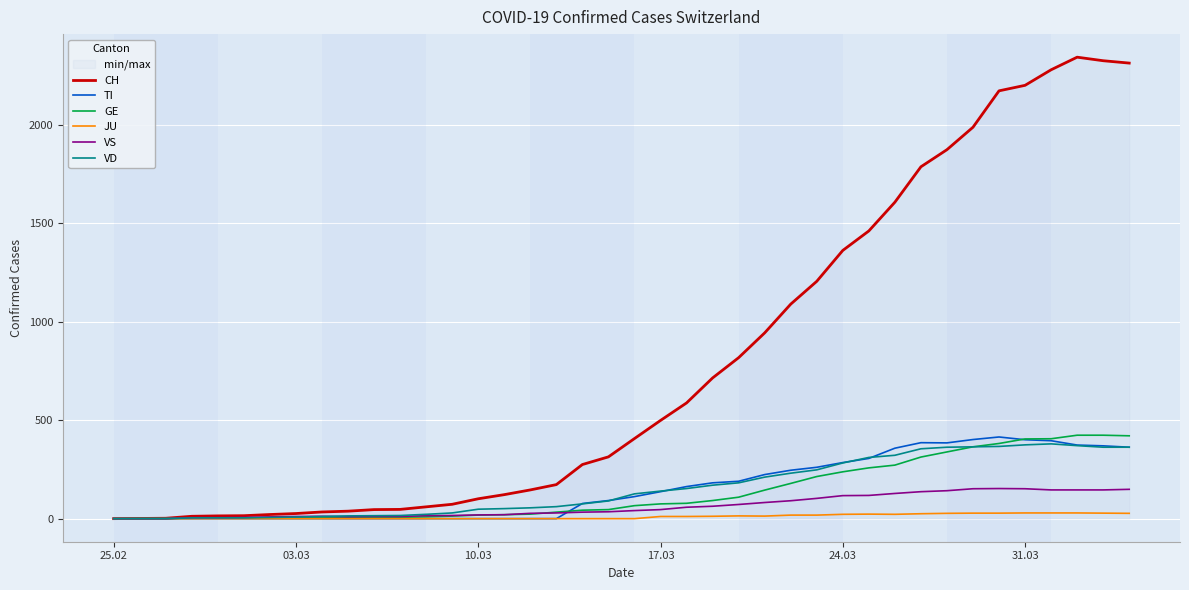

Which series has the largest total across all categories?

CH